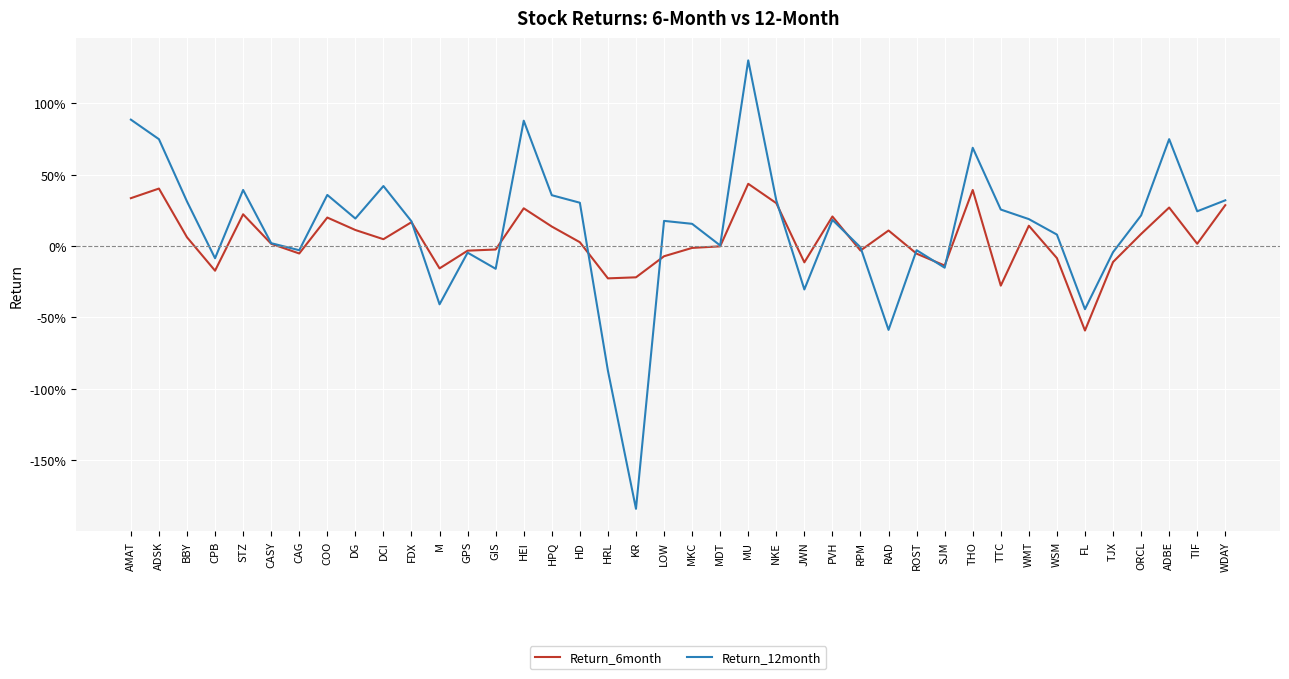

What is the label of the 40th point from the left?

WDAY